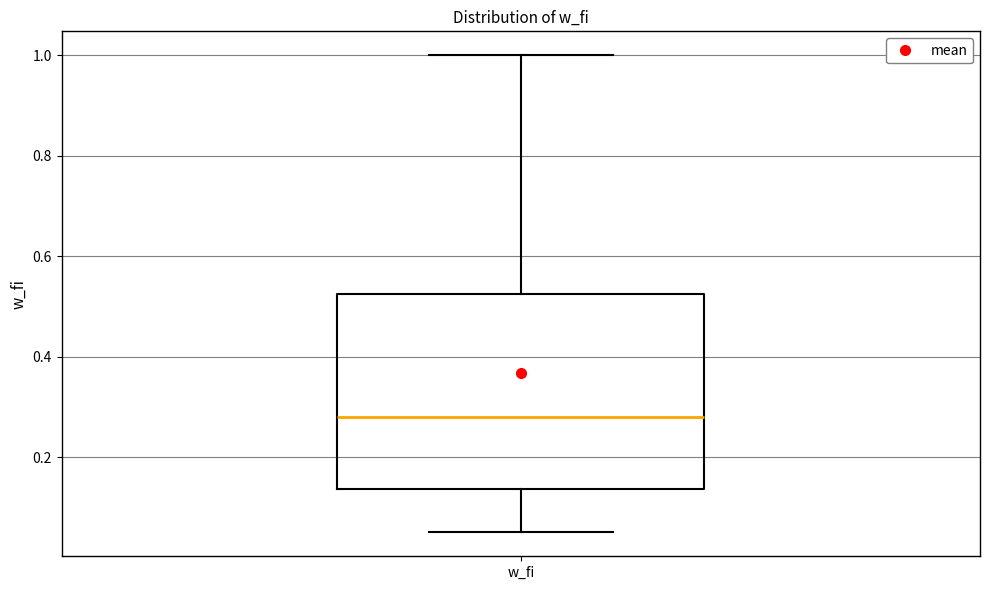

Where does the lower whisker of the box for w_fi end on the y-axis? The values are not printed on the chart, so give them approximately, as read against the axis.

0.06